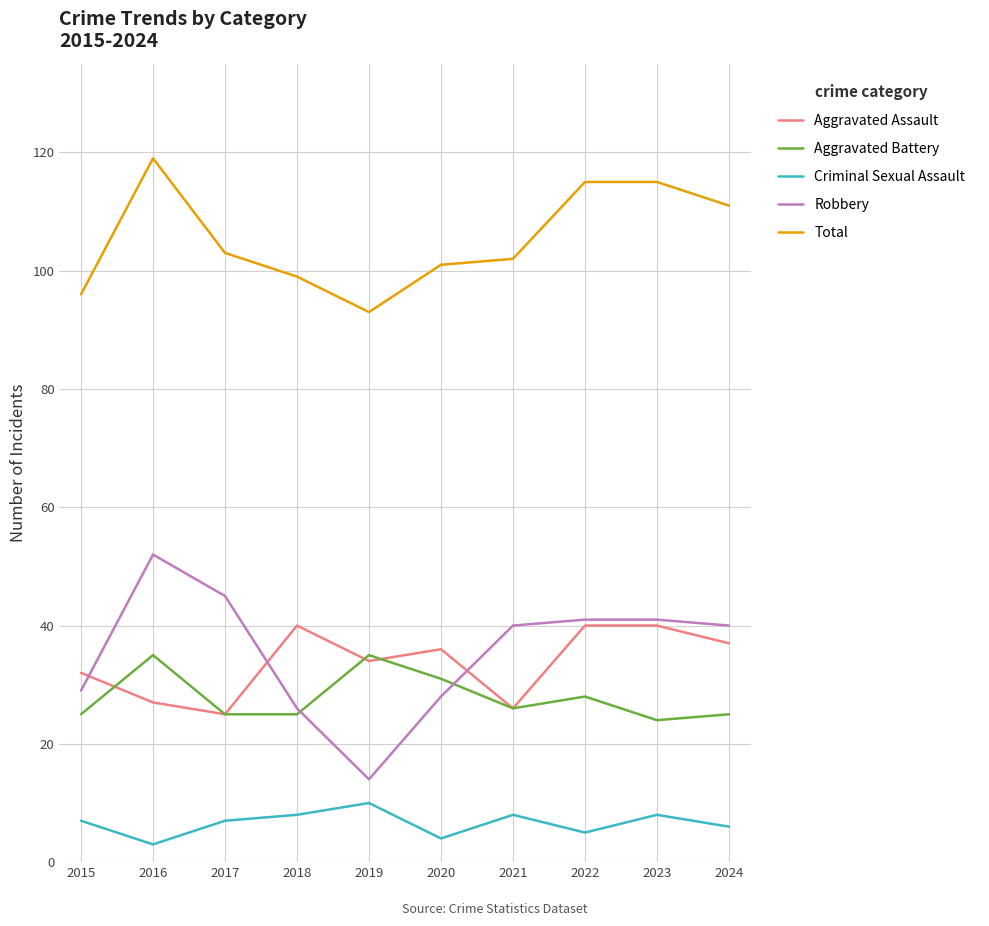

What is the minimum value shown in the chart?

3